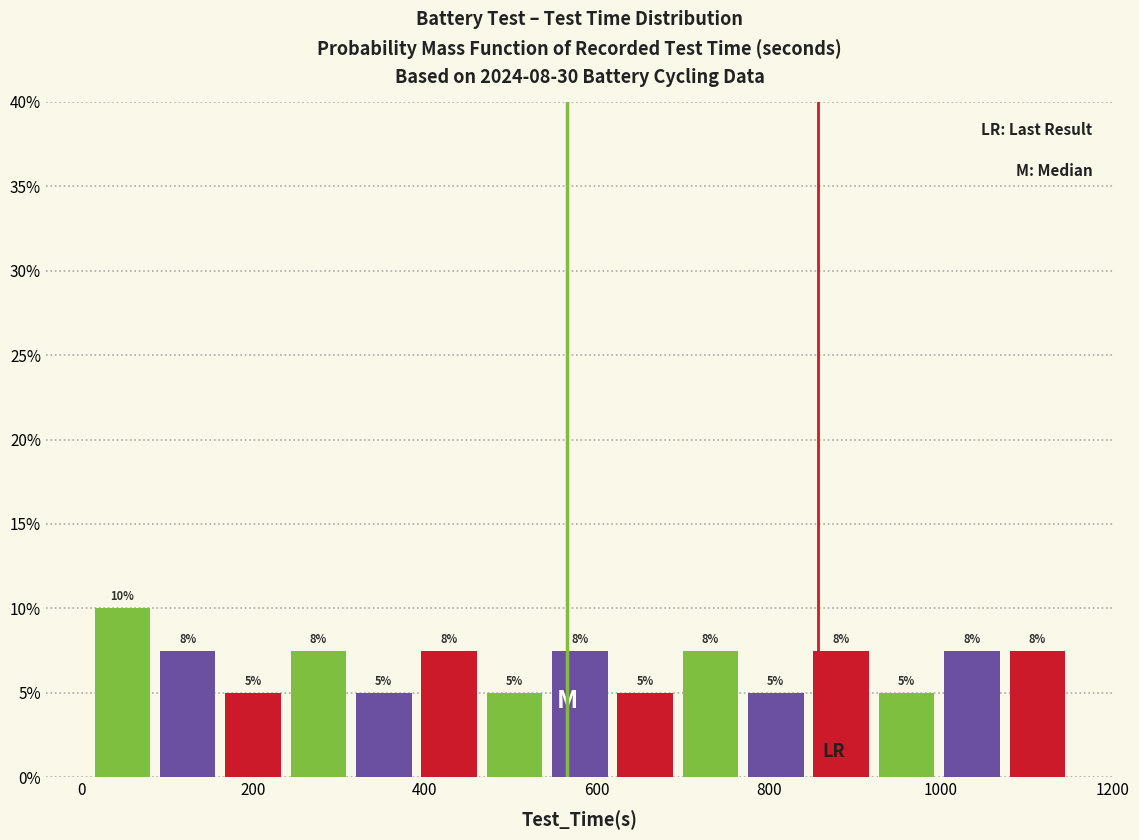

Around what value on the x-axis is the tallest bar? Give the approximate position of its centre, as read against the axis.

40